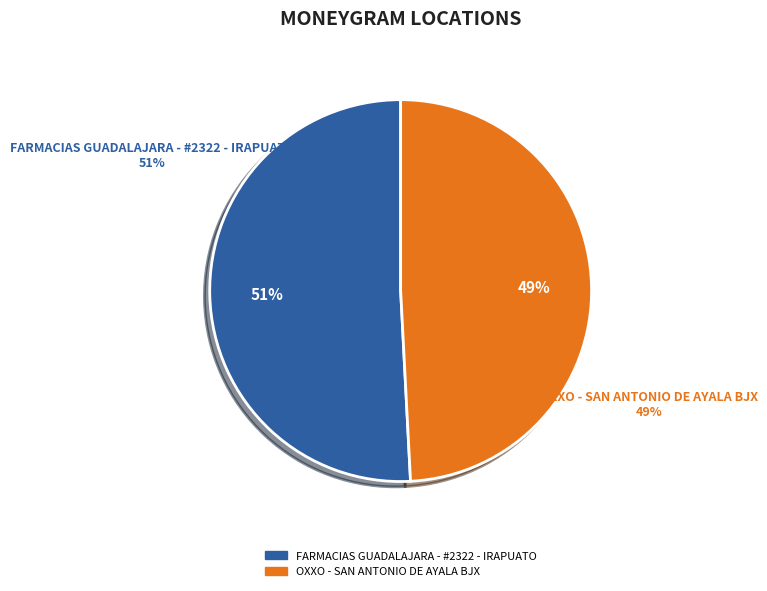

Which slice is the largest?

FARMACIAS GUADALAJARA - #2322 - IRAPUATO